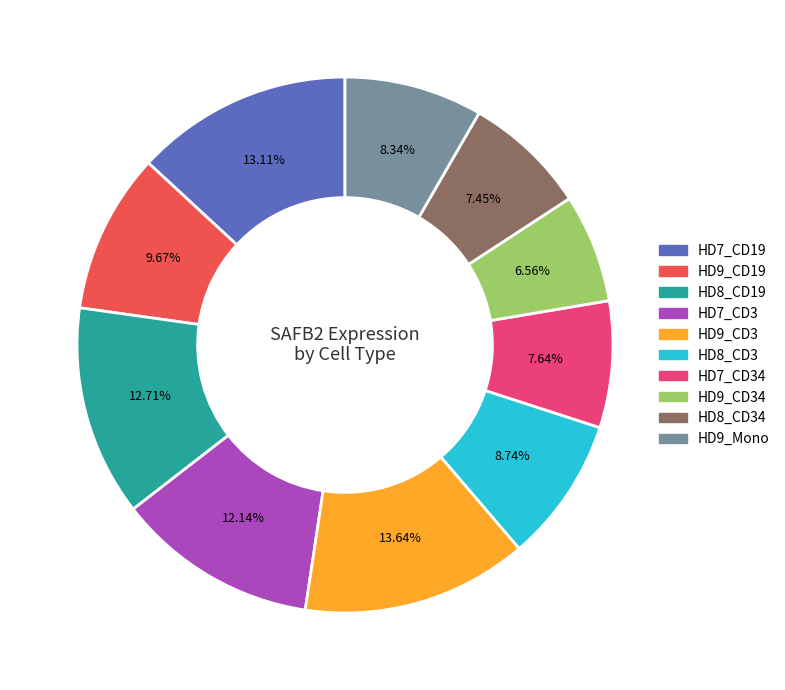

How many slices are in this pie chart?

10